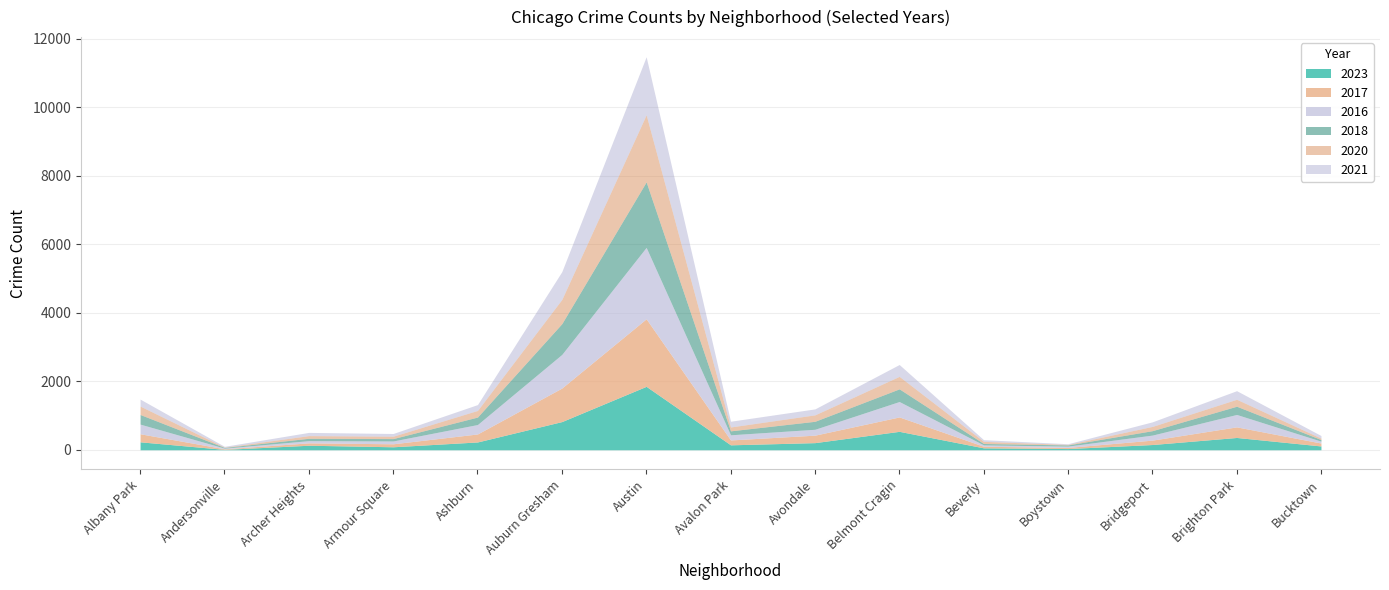

Rank the series at Bucktown from highest to lowest value.

2023, 2017, 2021, 2016, 2018, 2020